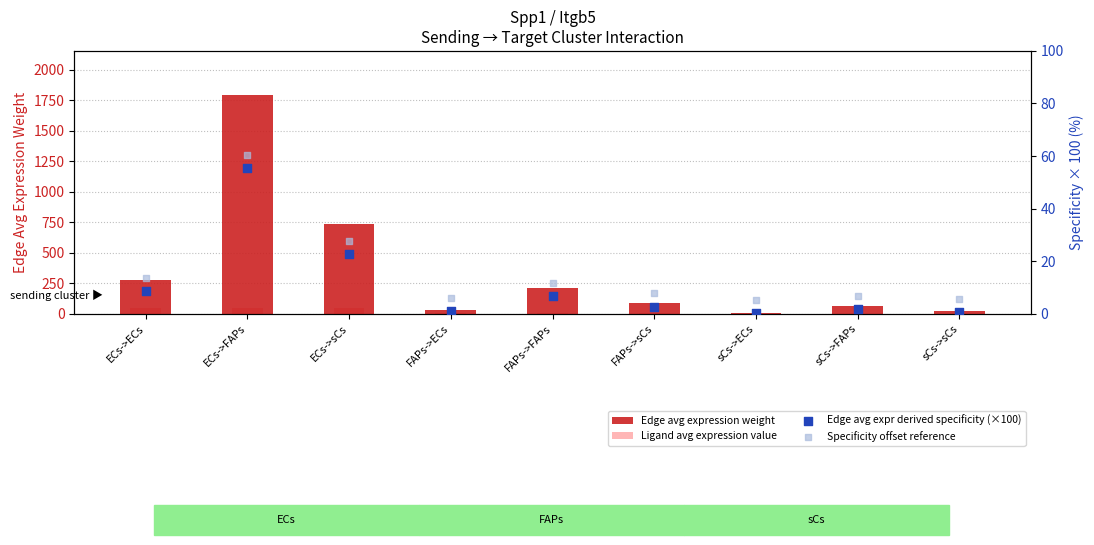

Which series has the largest total across all categories?

Edge avg expression weight